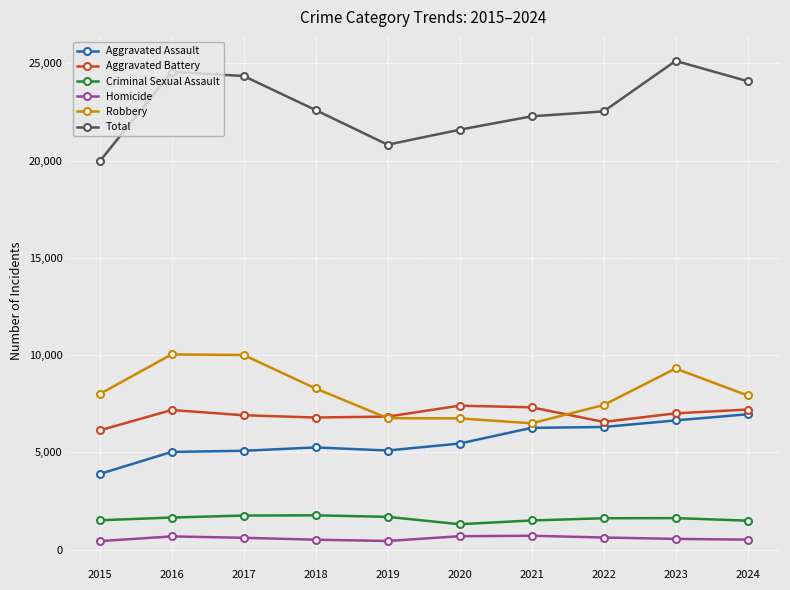

Does the chart display data point markers on the line(s)?

Yes